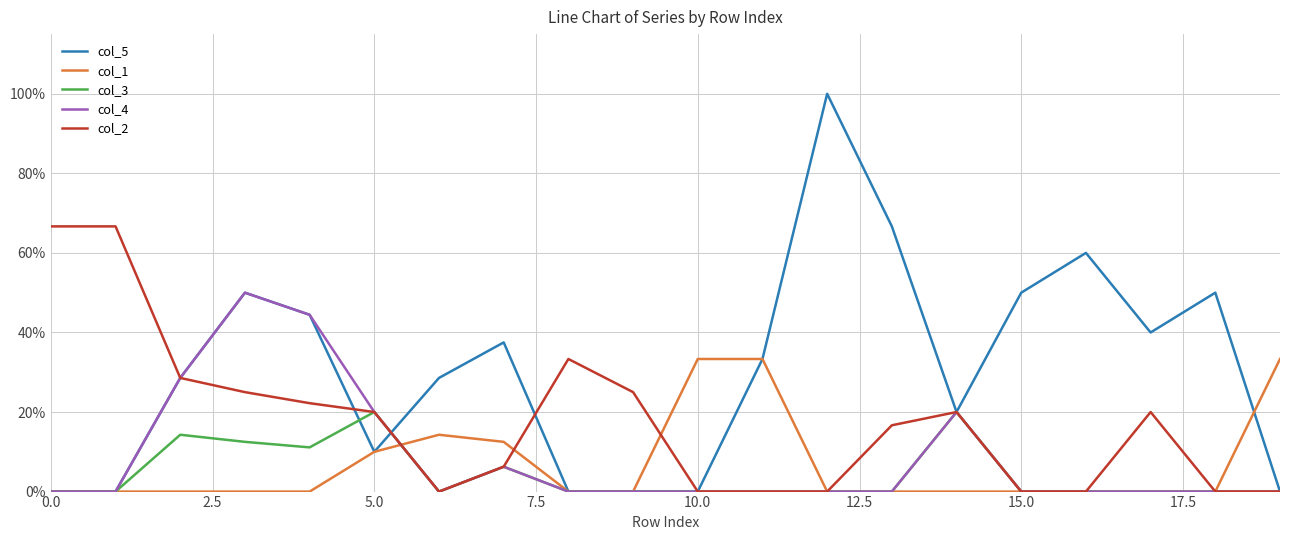

At how many categories does at least one series exceed 0?

20